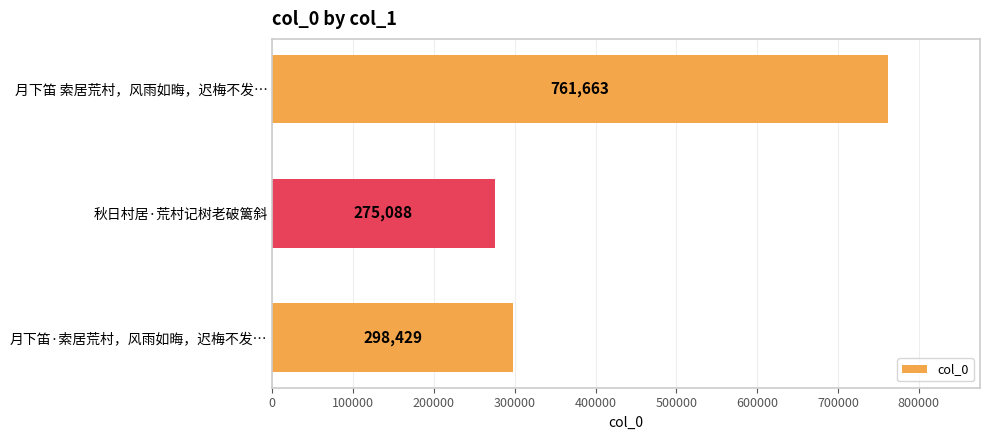

True or false: the data shows 136145 at 月下笛·索居荒村，风雨如晦，迟梅不发….

False